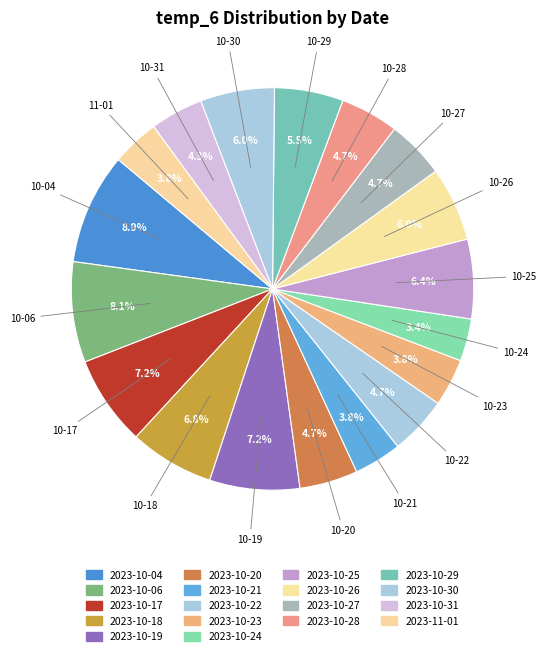

How many slices are in this pie chart?

18